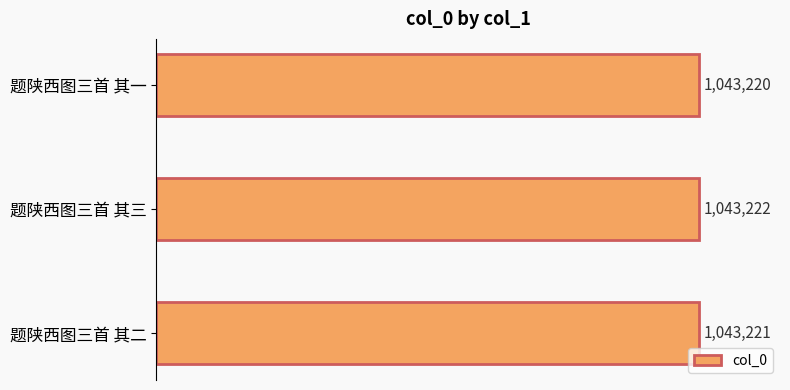

What is the average value?

1043221